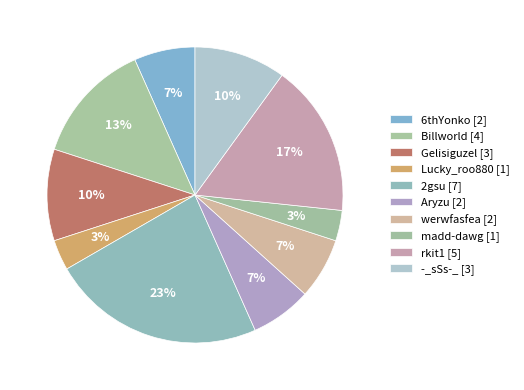

How many segments does this pie chart have?

10